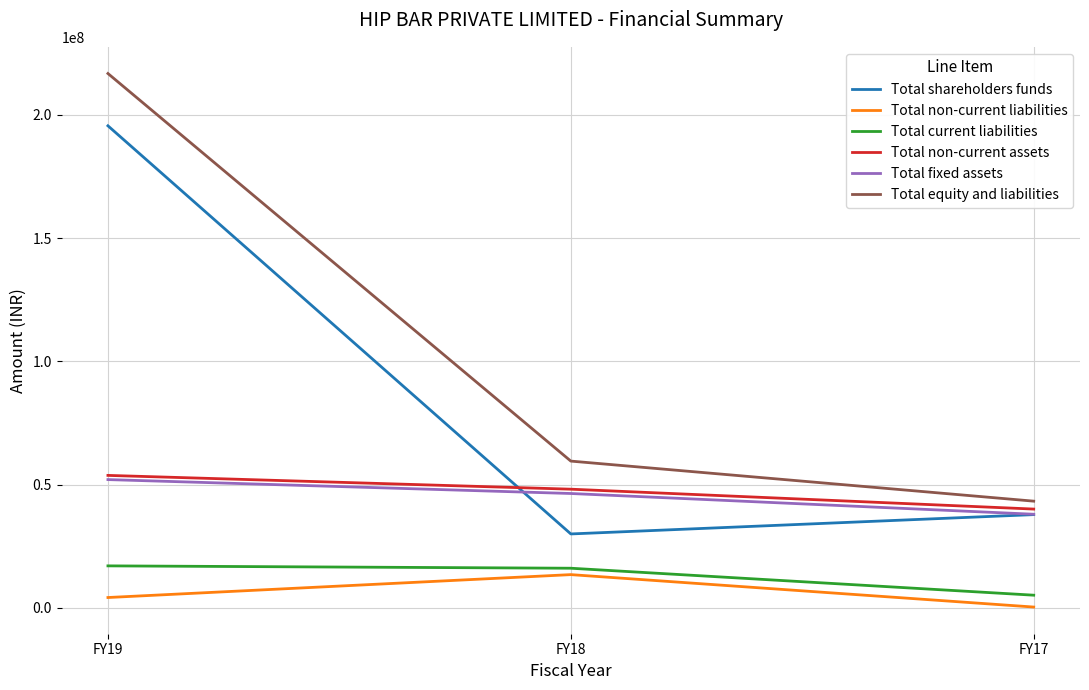

Which series has the largest range (max minus min)?

Total equity and liabilities